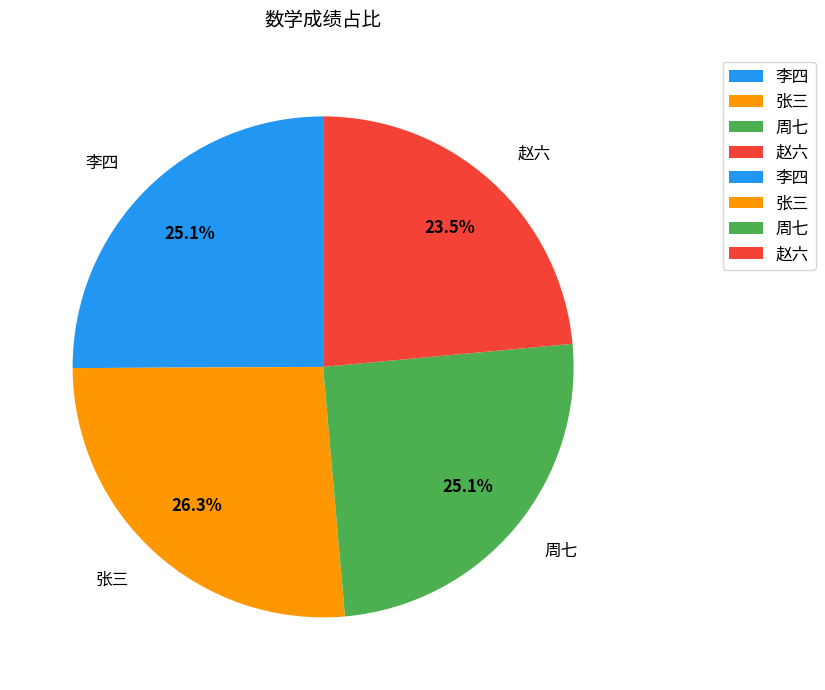

Count the number of slices in the pie.

4